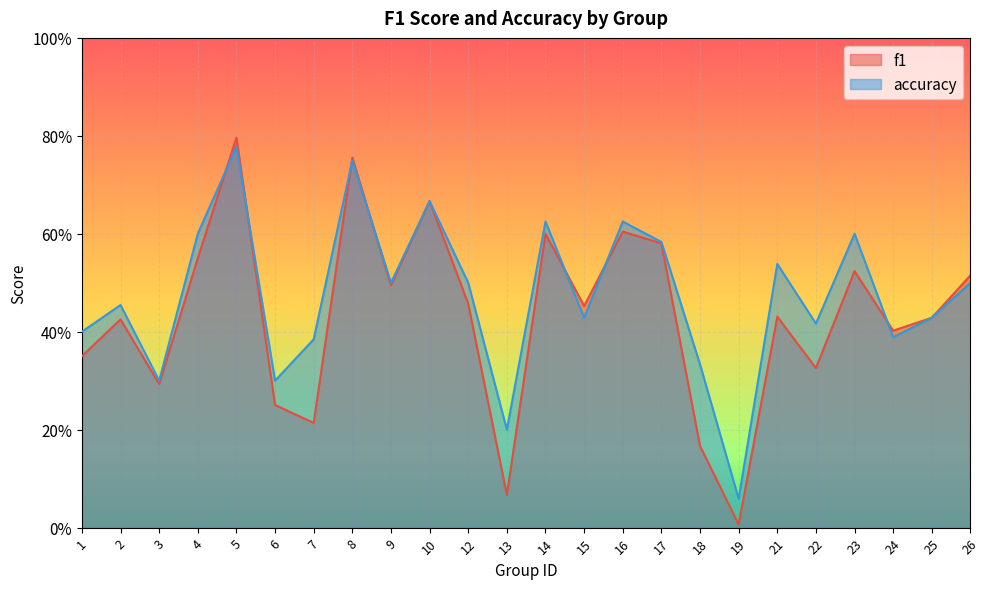

What is the approximate value of f1 at 10?

0.7